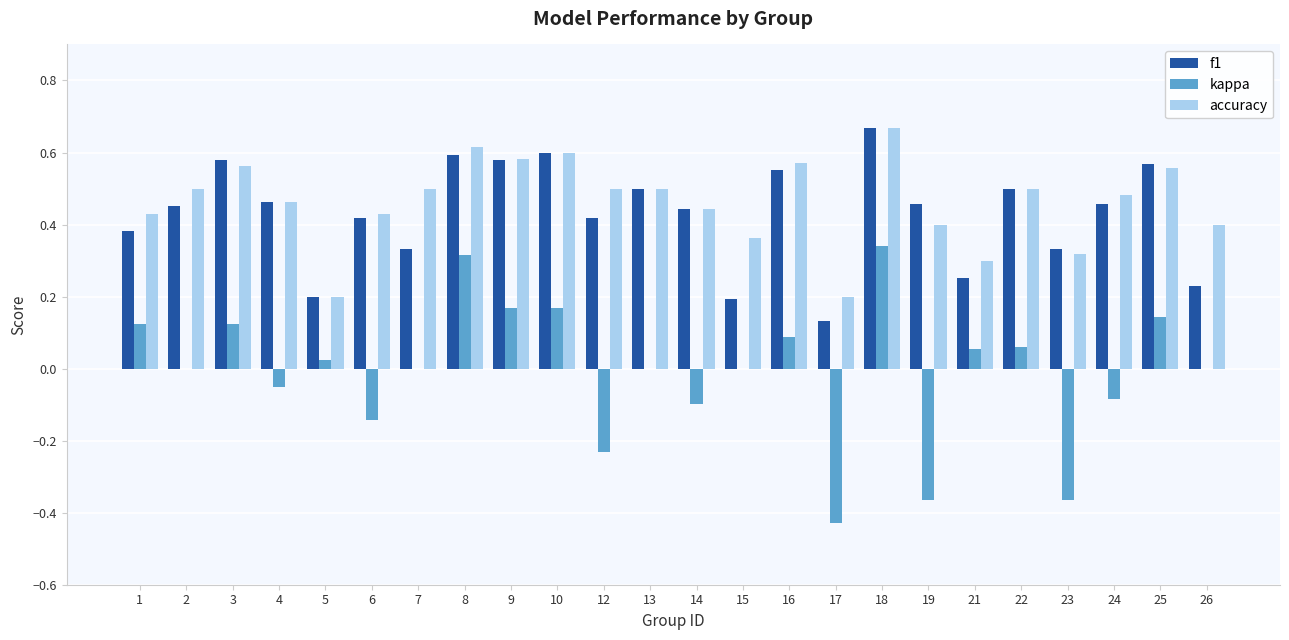

At which category is the sum across all series the highest?

18